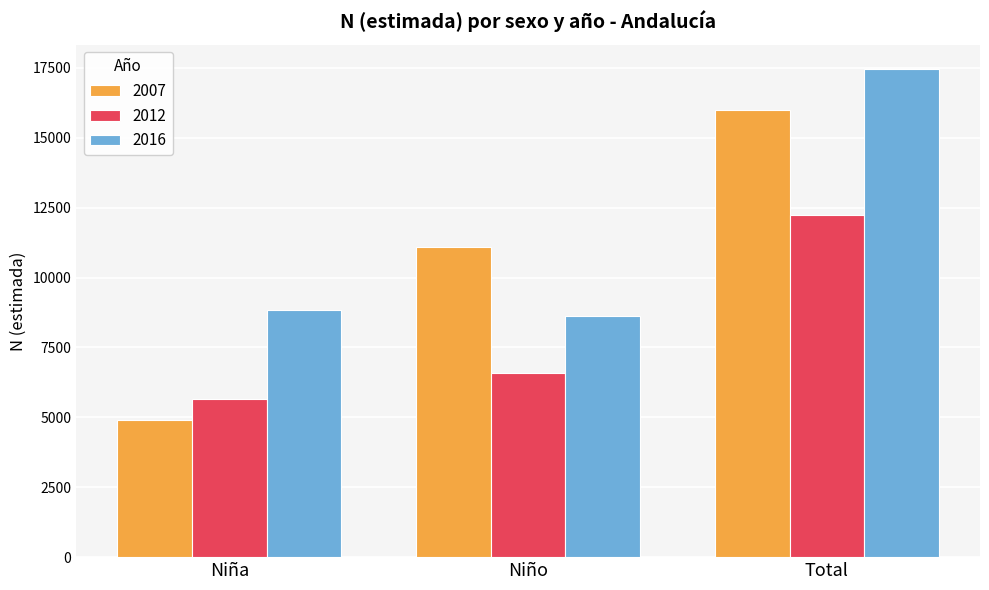

What is the highest value of the 2016 series?

17458